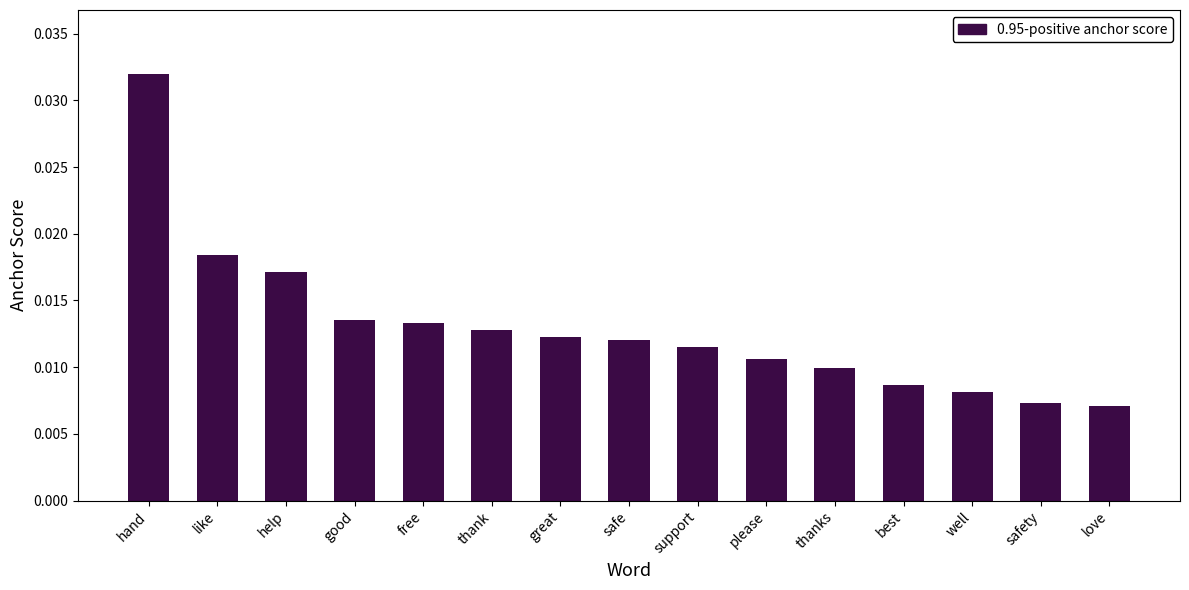

What position from the right is great?

9